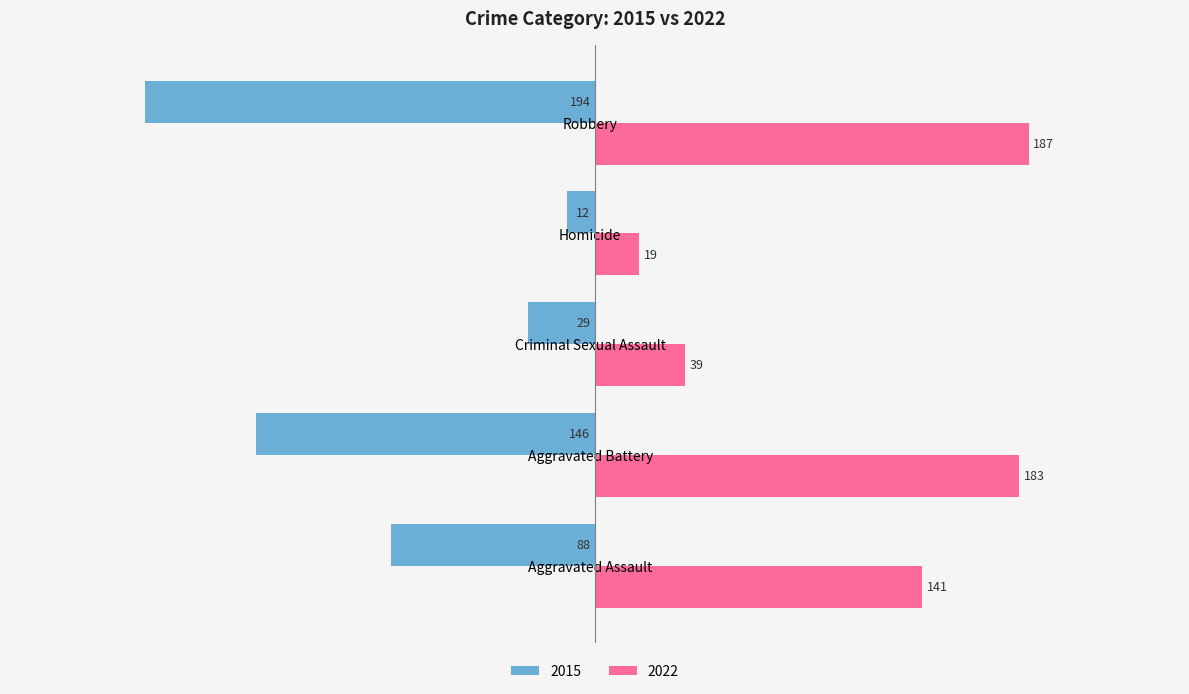

What is the minimum value shown in the chart?

-194